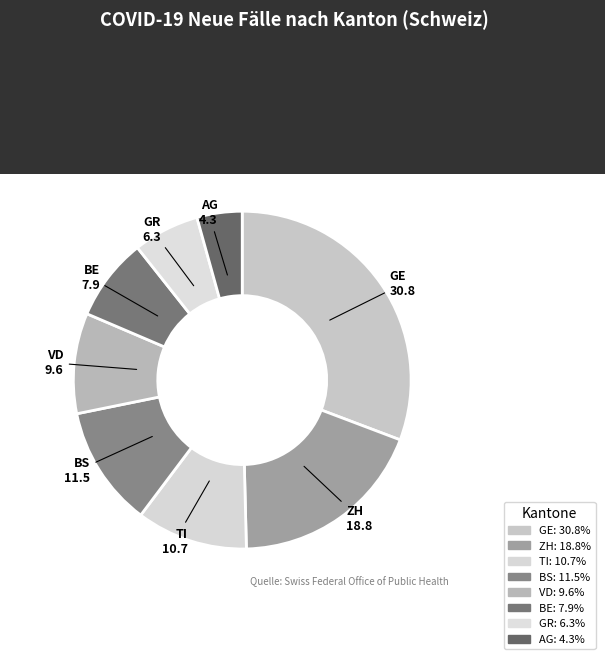

How many slices are in this pie chart?

8